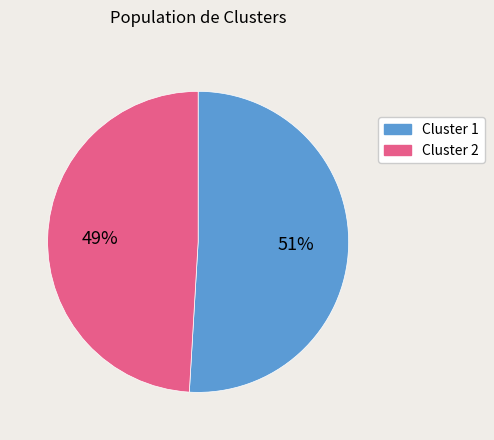

How many segments does this pie chart have?

2